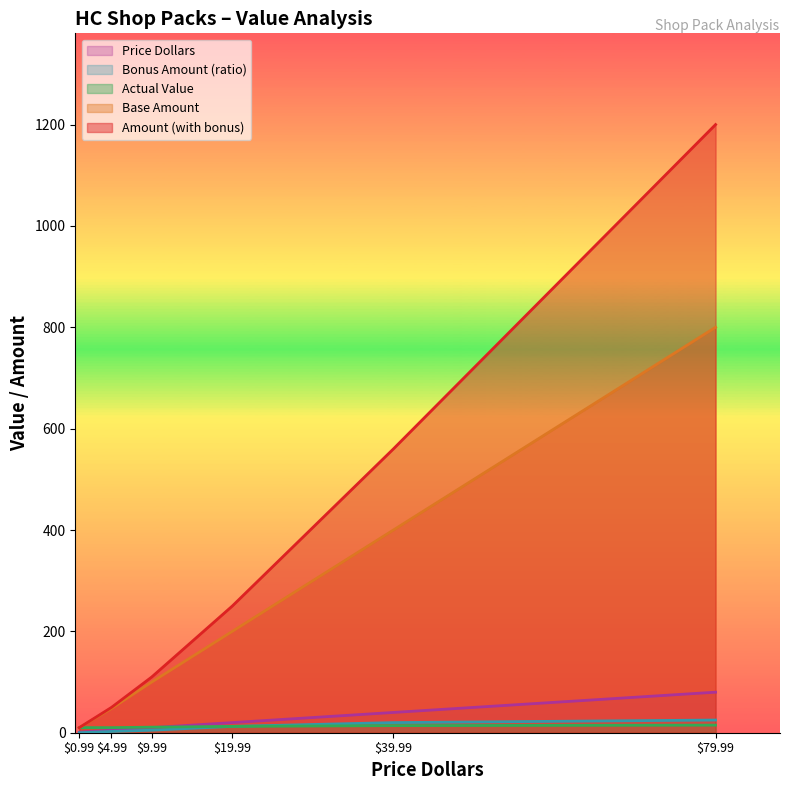

How many lines are shown in the chart?

5